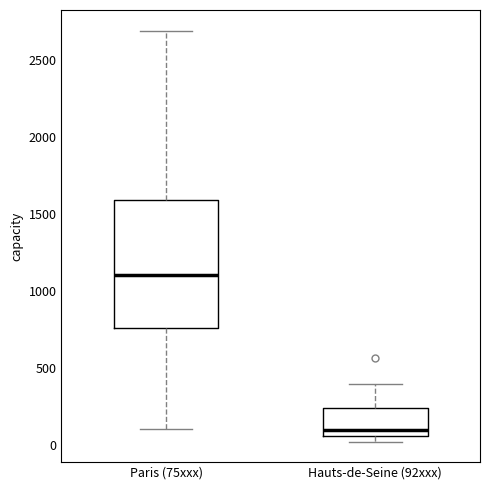

Reading left to right, read every box against the y-axis: the position of its median line, the range the box covers, and the ends of its whiskers. The values are not printed on the chart, so give them approximately, as read against the axis.

Paris (75xxx): median 1100, box 750 to 1600, whiskers 100 to 2700
Hauts-de-Seine (92xxx): median 100, box 50 to 250, whiskers 0 to 400